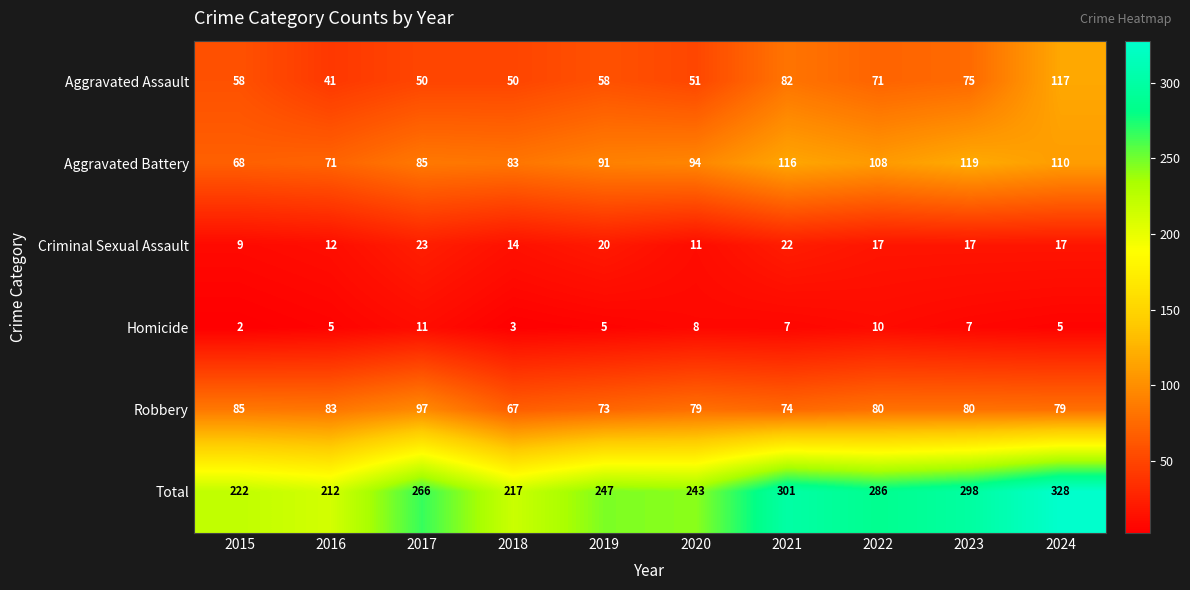

Which series changed the most between 2021 and 2023?

Aggravated Assault